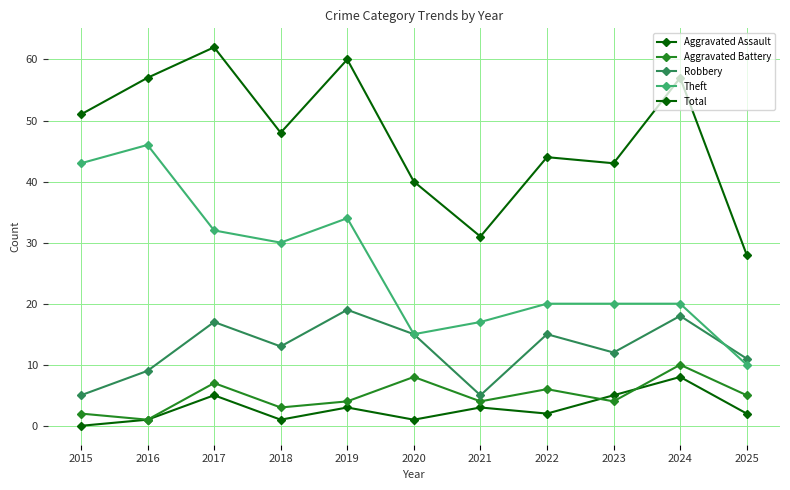

Does the chart have visible grid lines?

Yes